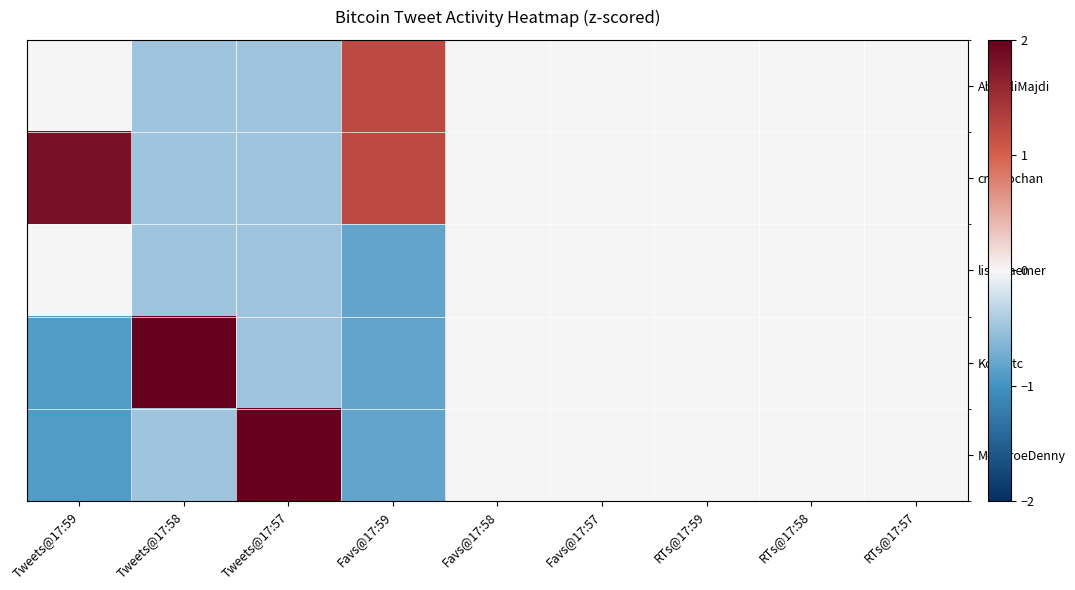

Reading left to right, list all the values displayed in this chart.

AbdelliMajdi: Tweets@17:59=0.0	Tweets@17:58=-0.5	Tweets@17:57=-0.5	Favs@17:59=1.2	Favs@17:58=0.0	Favs@17:57=0.0	RTs@17:59=0.0	RTs@17:58=0.0	RTs@17:57=0.0
cryptochan: Tweets@17:59=1.8	Tweets@17:58=-0.5	Tweets@17:57=-0.5	Favs@17:59=1.2	Favs@17:58=0.0	Favs@17:57=0.0	RTs@17:59=0.0	RTs@17:58=0.0	RTs@17:57=0.0
lisakraemer: Tweets@17:59=0.0	Tweets@17:58=-0.5	Tweets@17:57=-0.5	Favs@17:59=-0.8	Favs@17:58=0.0	Favs@17:57=0.0	RTs@17:59=0.0	RTs@17:58=0.0	RTs@17:57=0.0
Kossbtc: Tweets@17:59=-0.9	Tweets@17:58=2.0	Tweets@17:57=-0.5	Favs@17:59=-0.8	Favs@17:58=0.0	Favs@17:57=0.0	RTs@17:59=0.0	RTs@17:58=0.0	RTs@17:57=0.0
McEnroeDenny: Tweets@17:59=-0.9	Tweets@17:58=-0.5	Tweets@17:57=2.0	Favs@17:59=-0.8	Favs@17:58=0.0	Favs@17:57=0.0	RTs@17:59=0.0	RTs@17:58=0.0	RTs@17:57=0.0